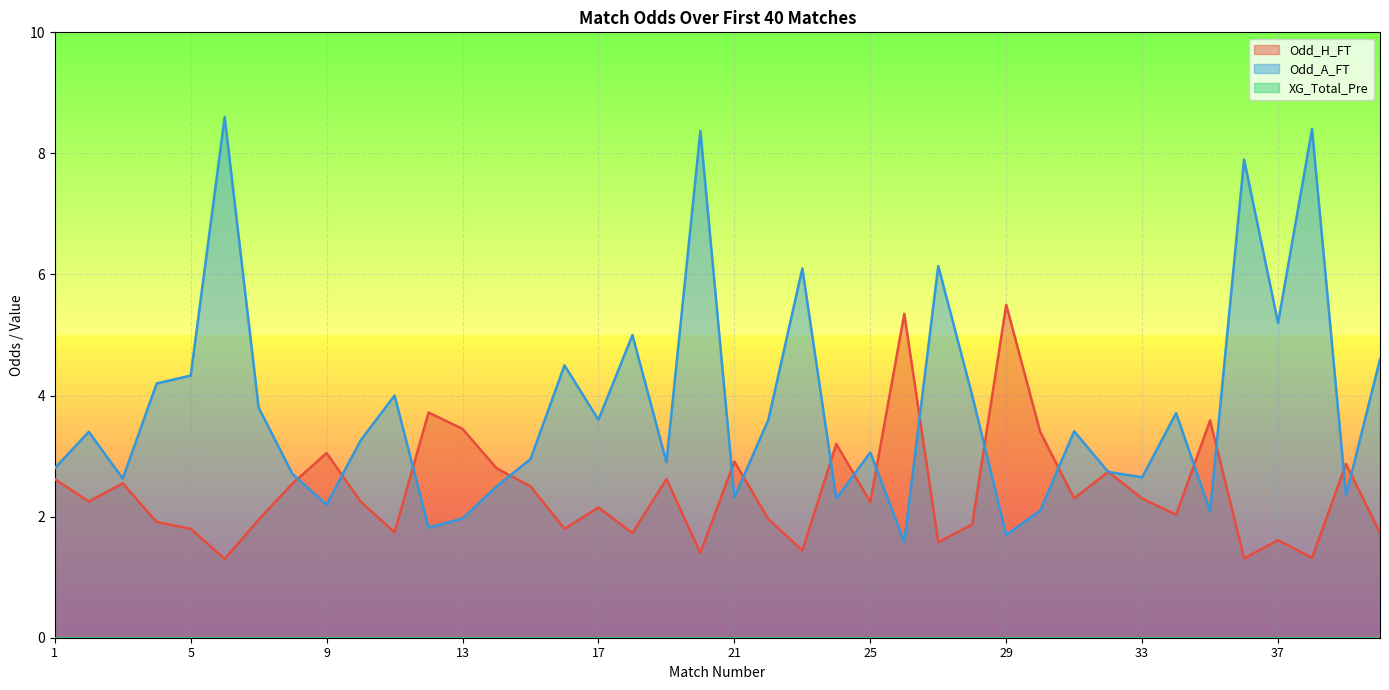

Where is the first local minimum for Odd_H_FT?

2